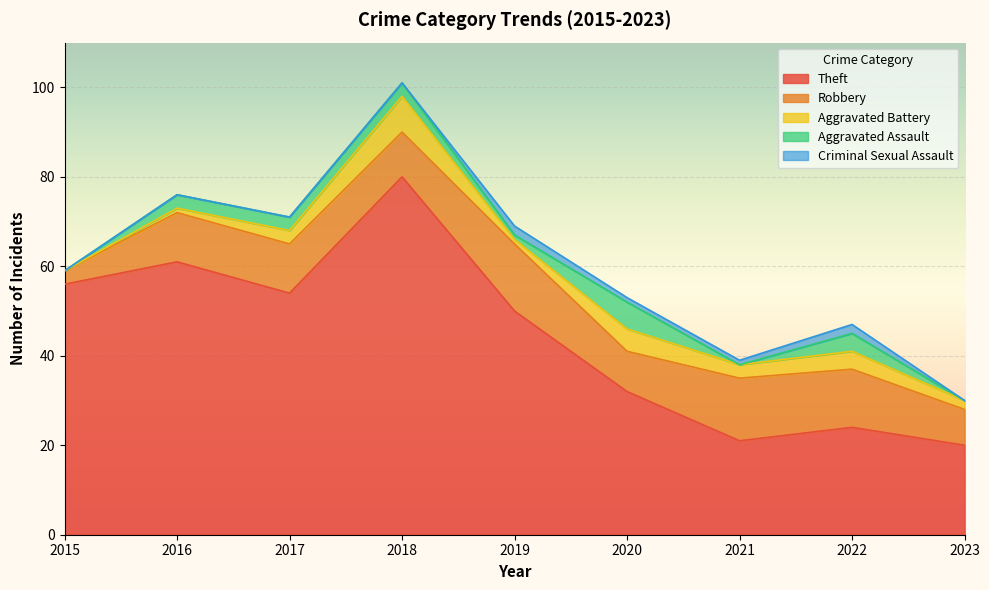

Reading right to left, list all the values displayed in this chart.

Theft: 2023=20	2022=24	2021=21	2020=32	2019=50	2018=80	2017=54	2016=61	2015=56
Robbery: 2023=8	2022=13	2021=14	2020=9	2019=15	2018=10	2017=11	2016=11	2015=3
Aggravated Battery: 2023=2	2022=4	2021=3	2020=5	2019=1	2018=8	2017=3	2016=1	2015=0
Aggravated Assault: 2023=0	2022=4	2021=0	2020=6	2019=1	2018=3	2017=3	2016=3	2015=0
Criminal Sexual Assault: 2023=0	2022=2	2021=1	2020=1	2019=2	2018=0	2017=0	2016=0	2015=0